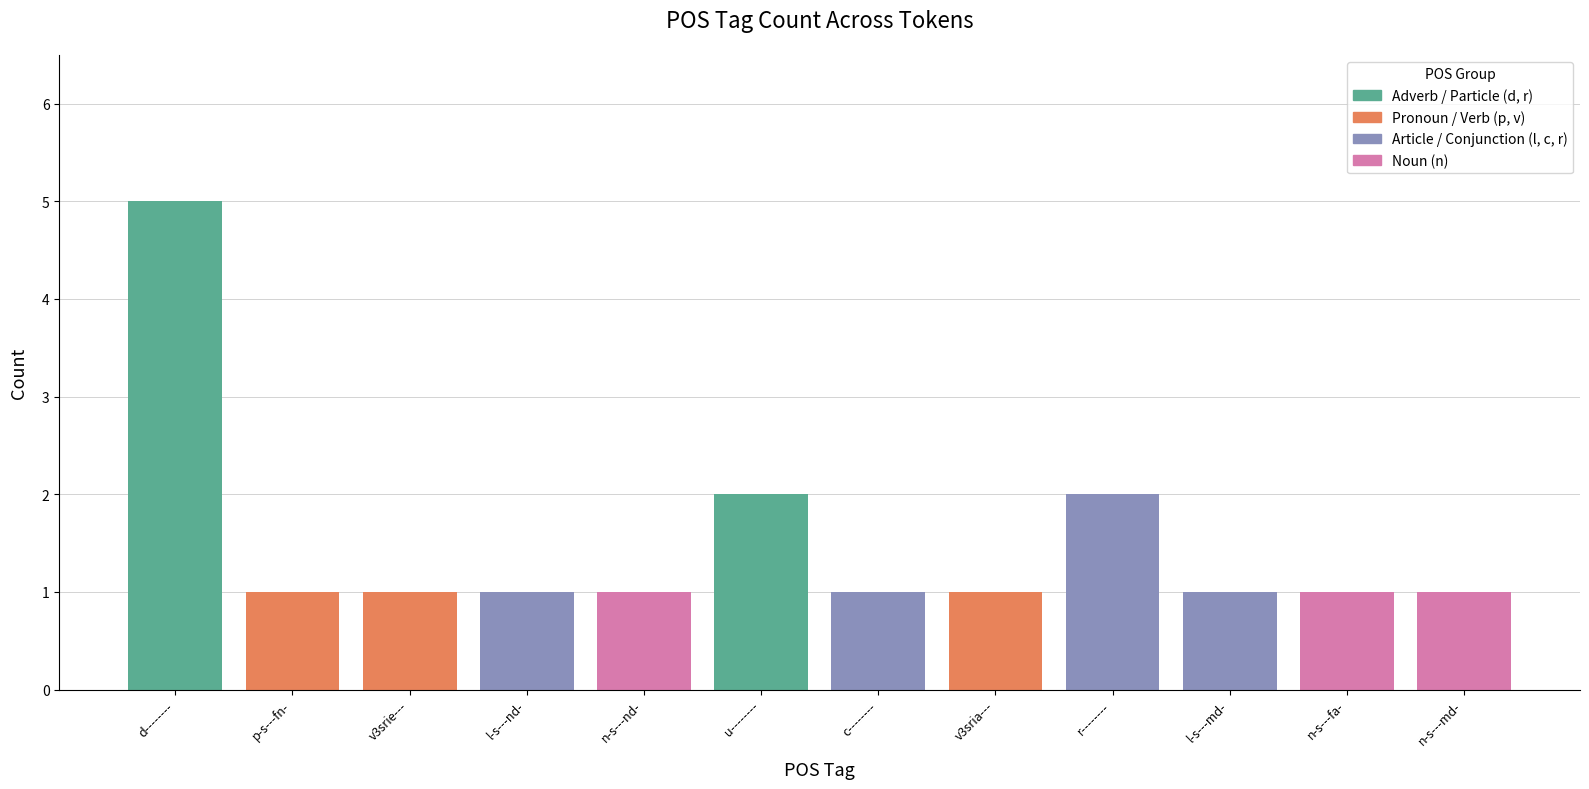

List the labels in order of value, largest first.

d--------, u--------, r--------, p-s---fn-, v3srie---, l-s---nd-, n-s---nd-, c--------, v3sria---, l-s---md-, n-s---fa-, n-s---md-